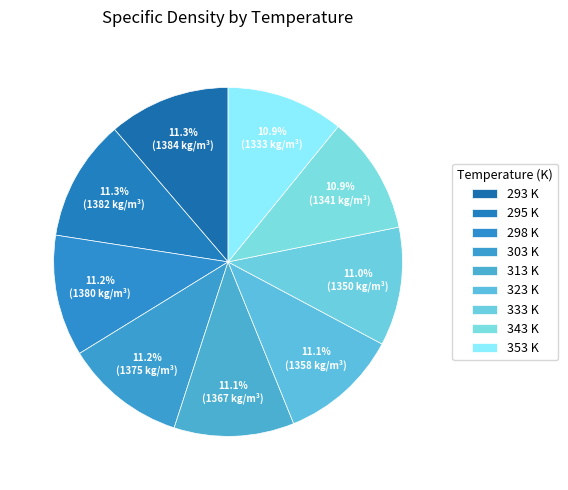

How many segments does this pie chart have?

9